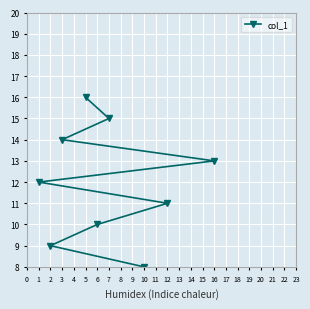

The value at 8 is 7. True or false?

False